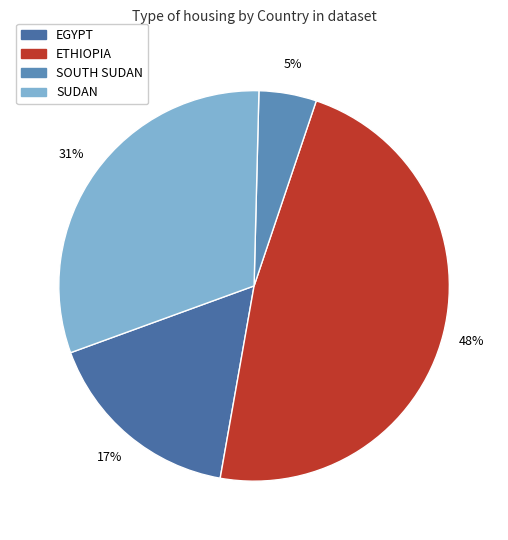

The EGYPT slice represents 17% of the pie. True or false?

True